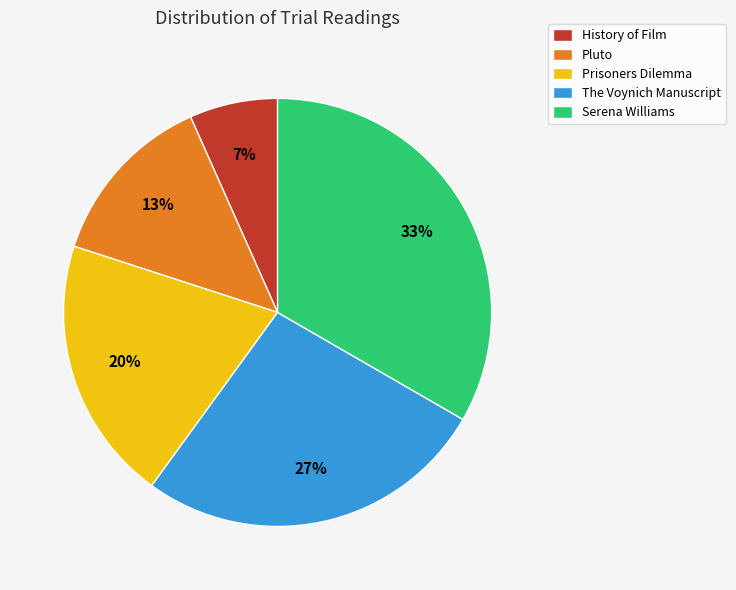

Is there a majority slice in this chart?

No